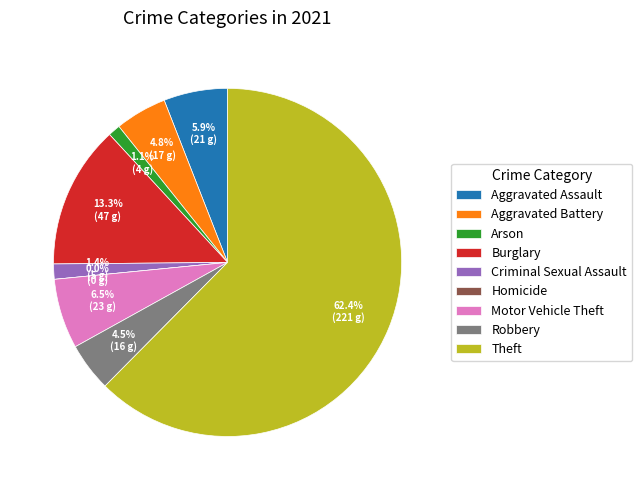

Which slice is the smallest?

Homicide